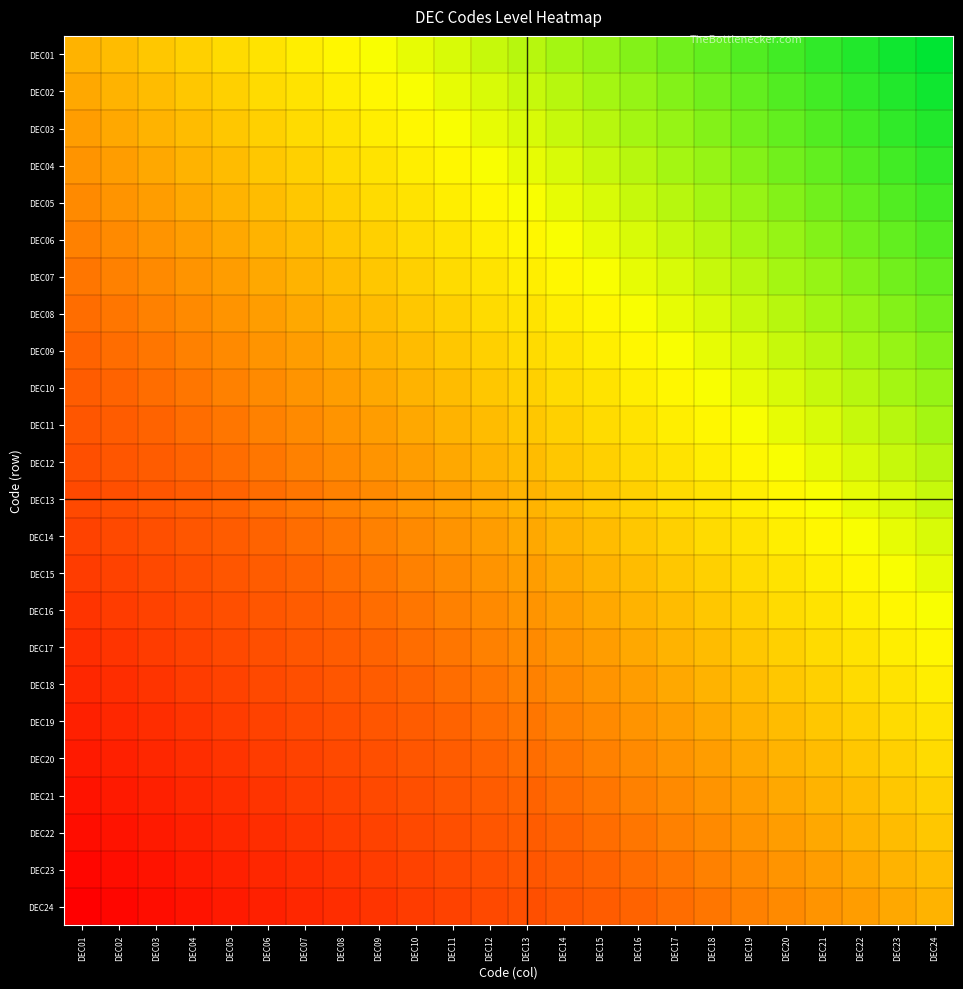

How many series are shown in this chart?

24